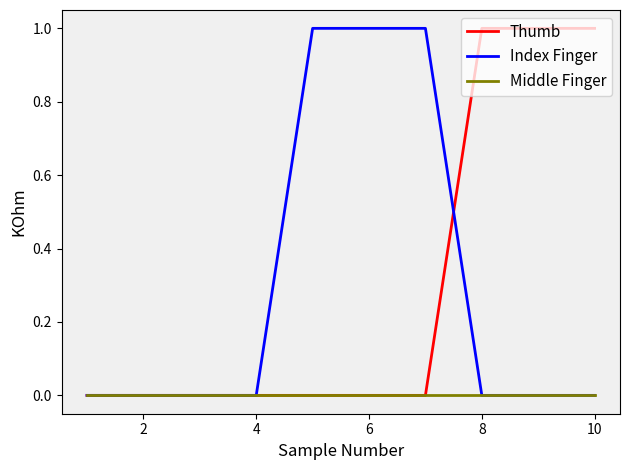

What are all the series names shown in the legend?

Thumb, Index Finger, Middle Finger